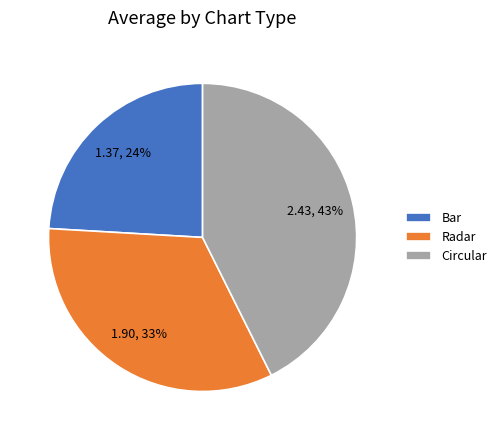

What percentage is the Circular slice, to the nearest percent?

43%